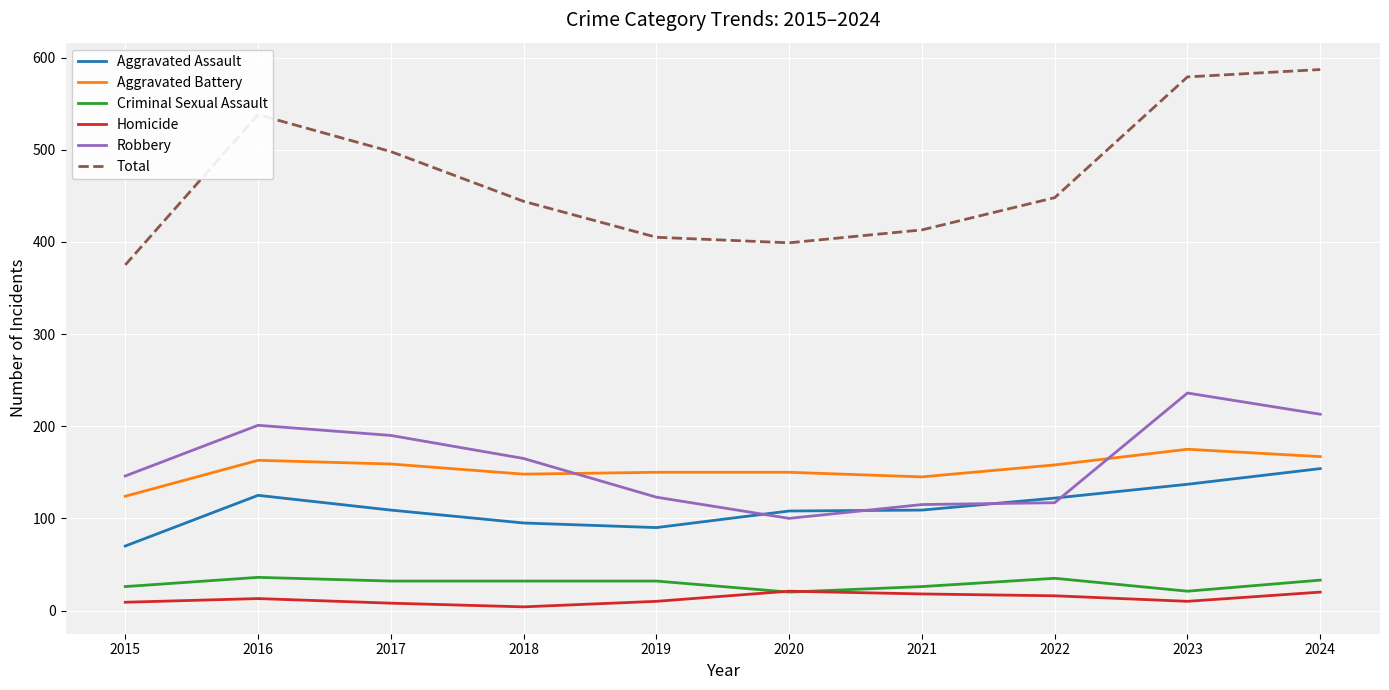

At which label is Total closest to 481?

2017